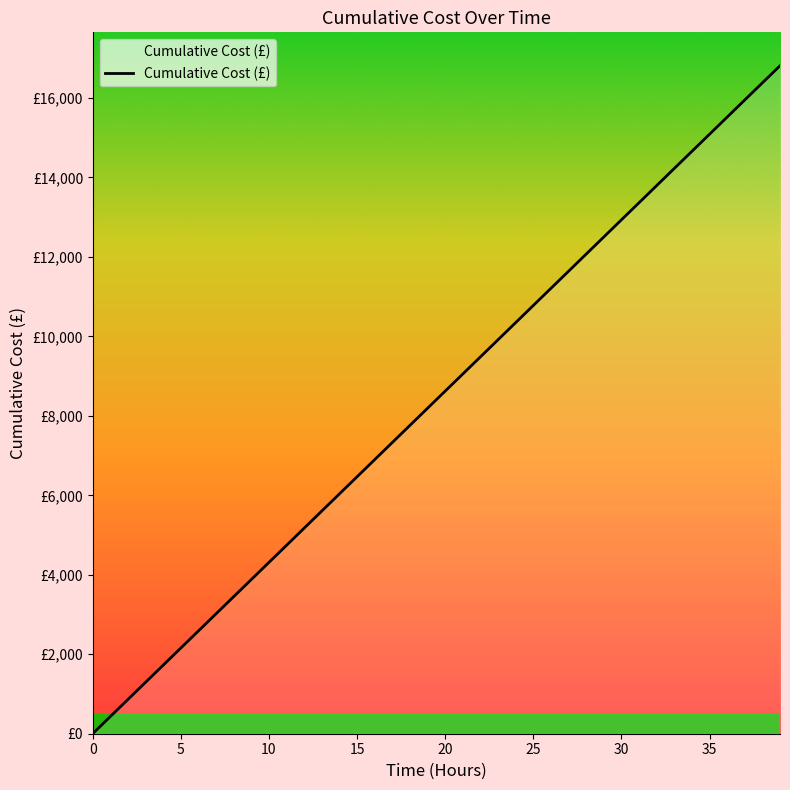

True or false: there are more than 1 points higher than both neighbors.

False